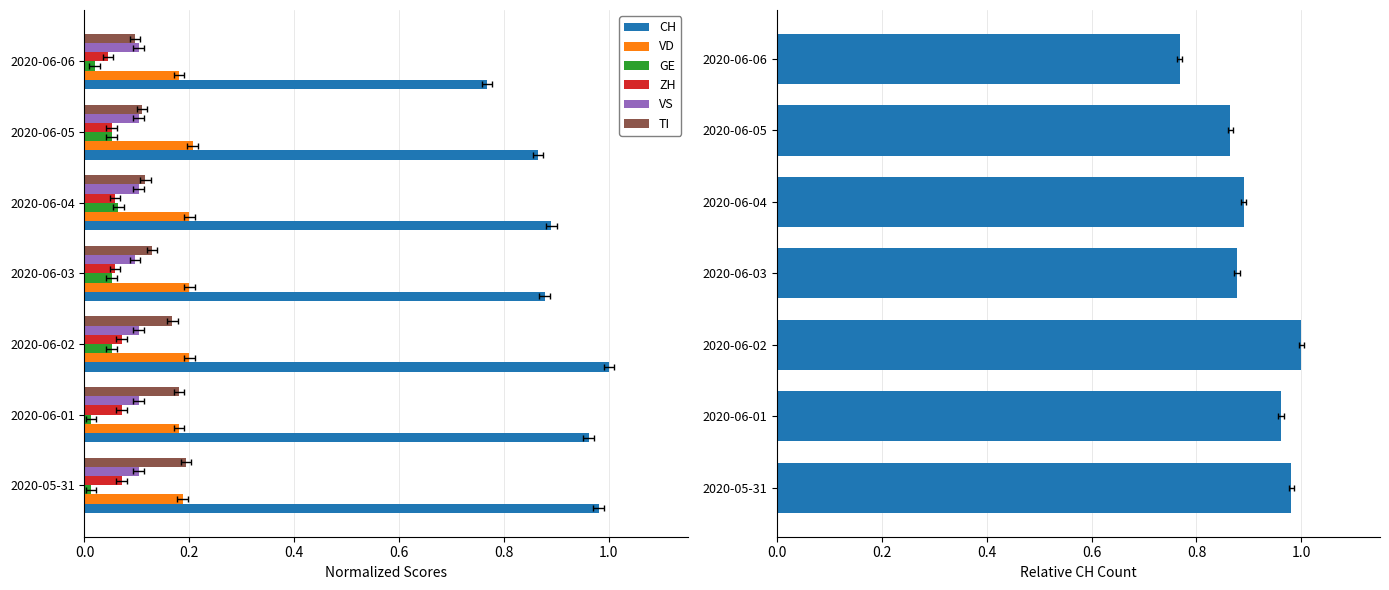

What position from the left is 2020-06-05?

6